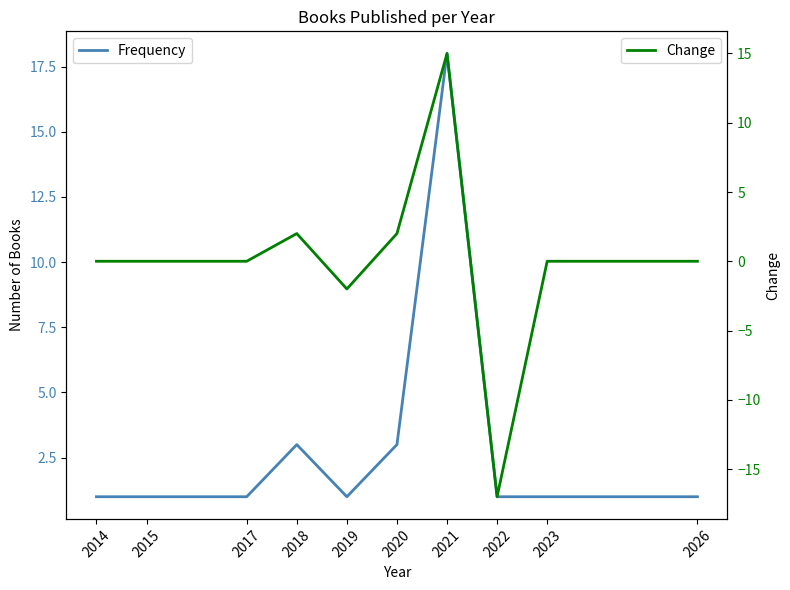

Does the chart display data point markers on the line(s)?

No